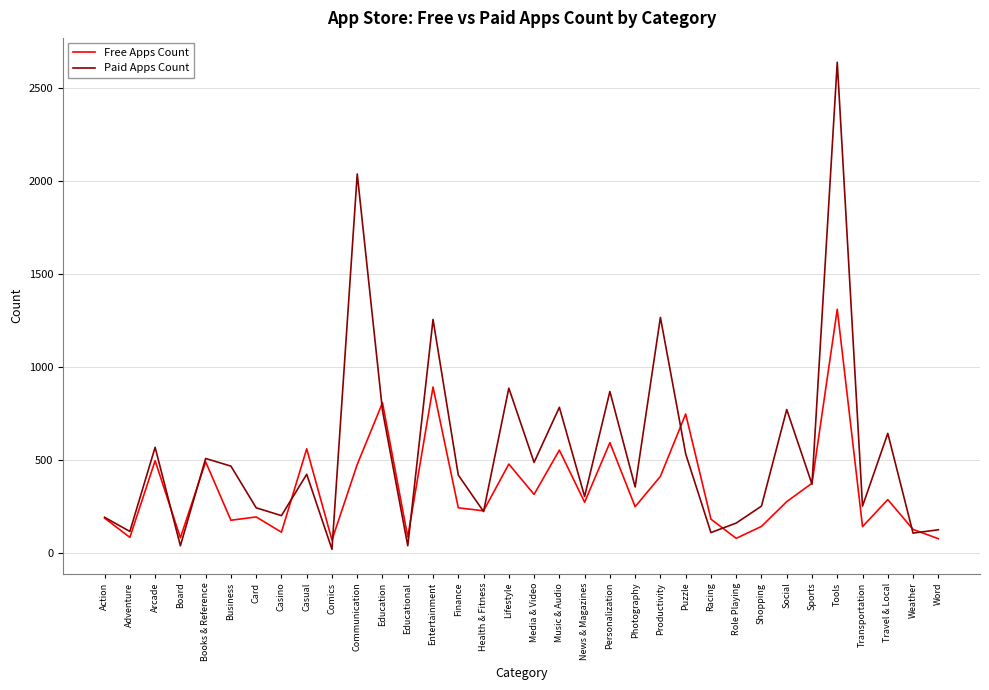

True or false: Paid Apps Count has a value of 251 at Transportation.

True